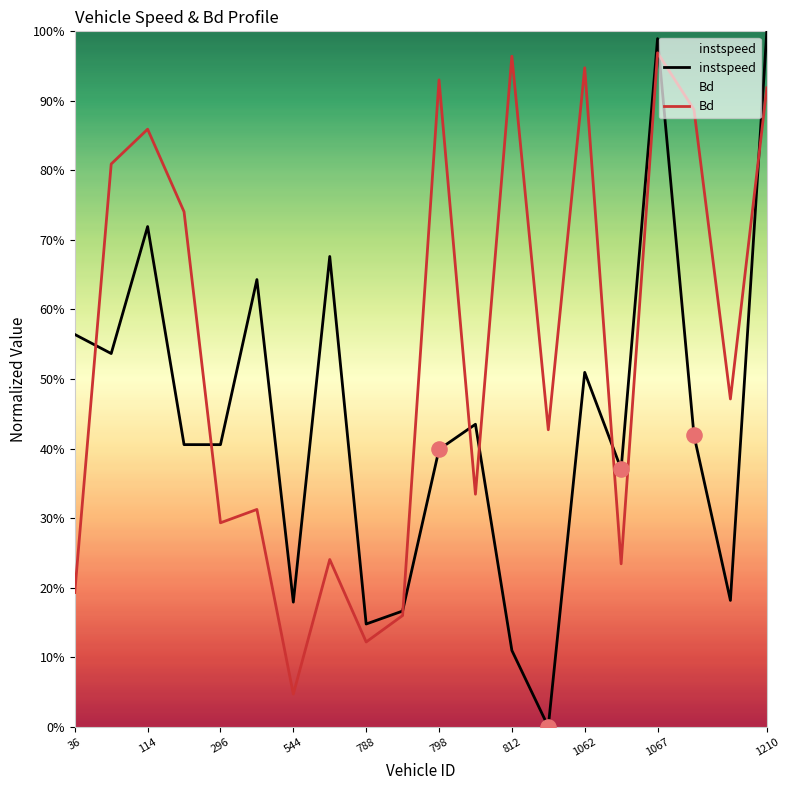

Which series contains the highest Y value?

instspeed